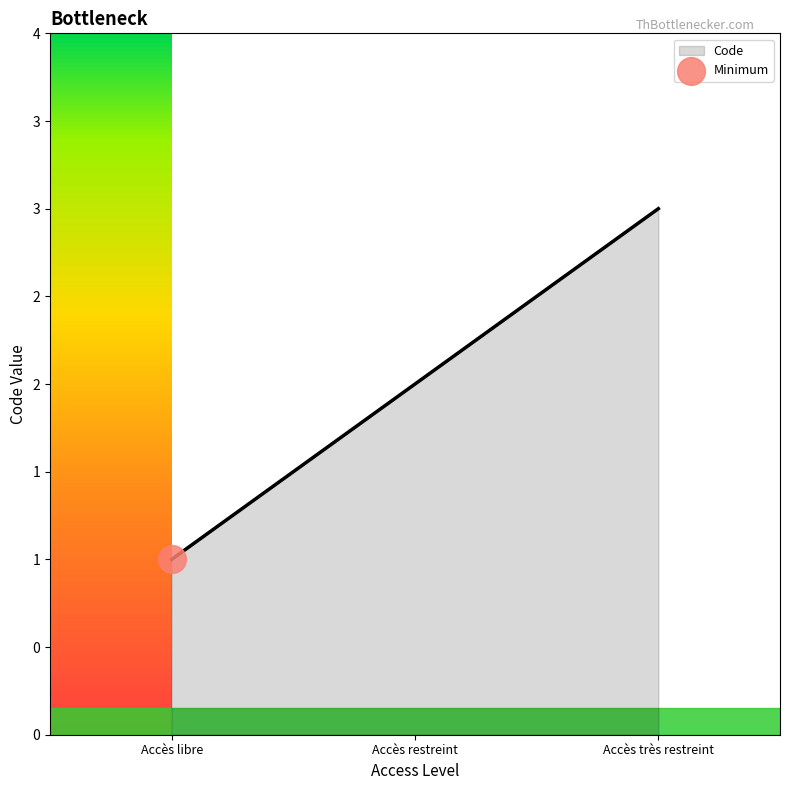

What is the change in value from Accès libre to Accès restreint?

+1